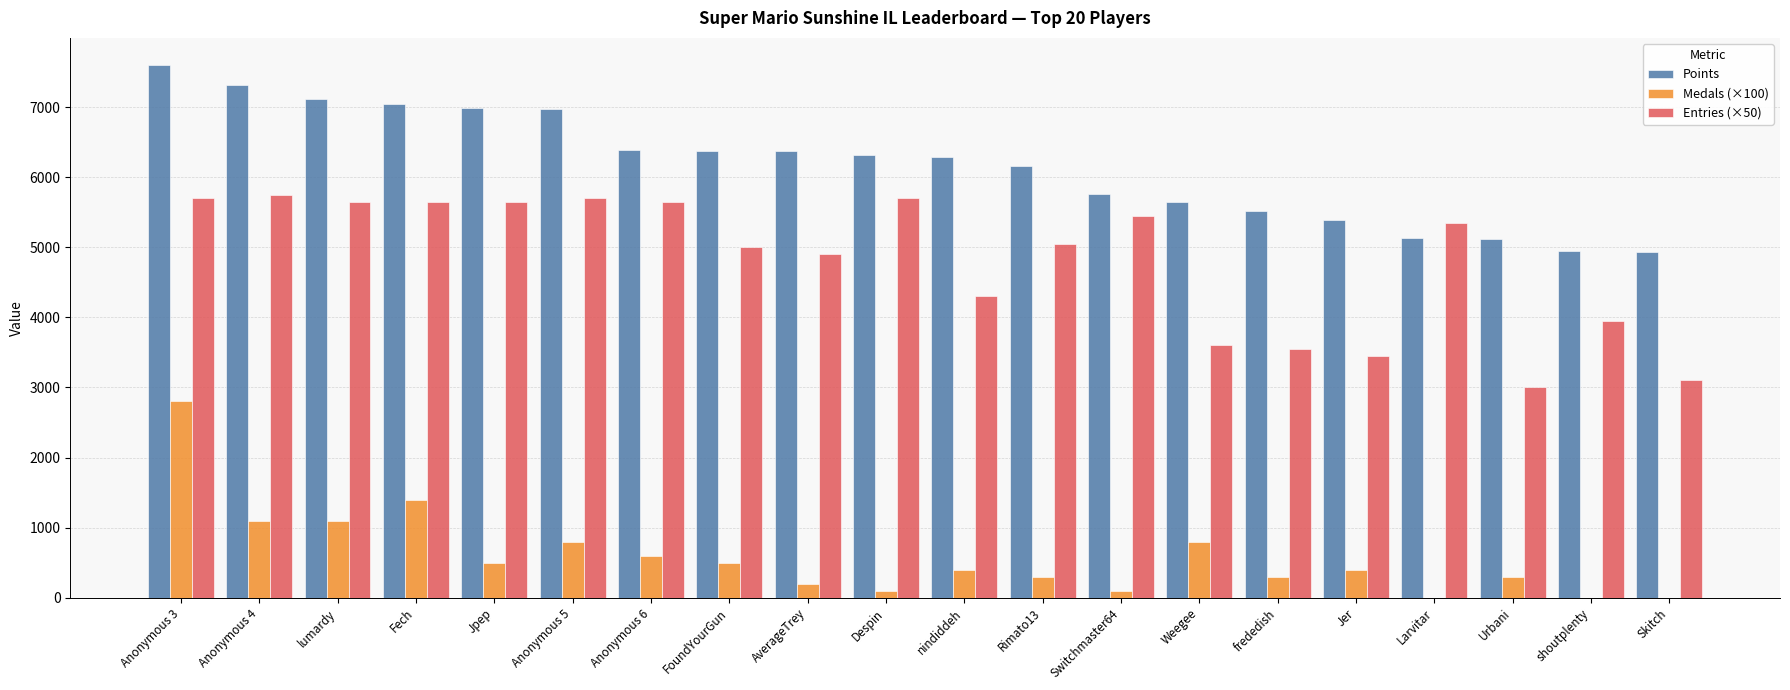

Which series has the largest total across all categories?

Points